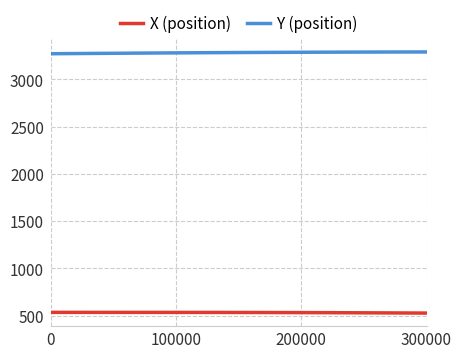

List the series in order of their overall mean, lowest first.

X (position), Y (position)